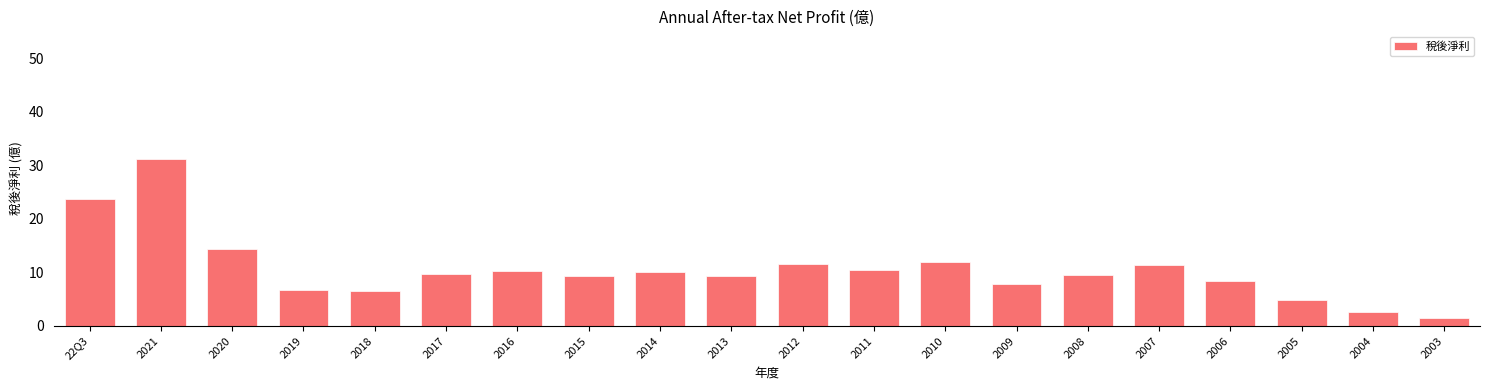

Where is the data nearest to the value 16?

2020